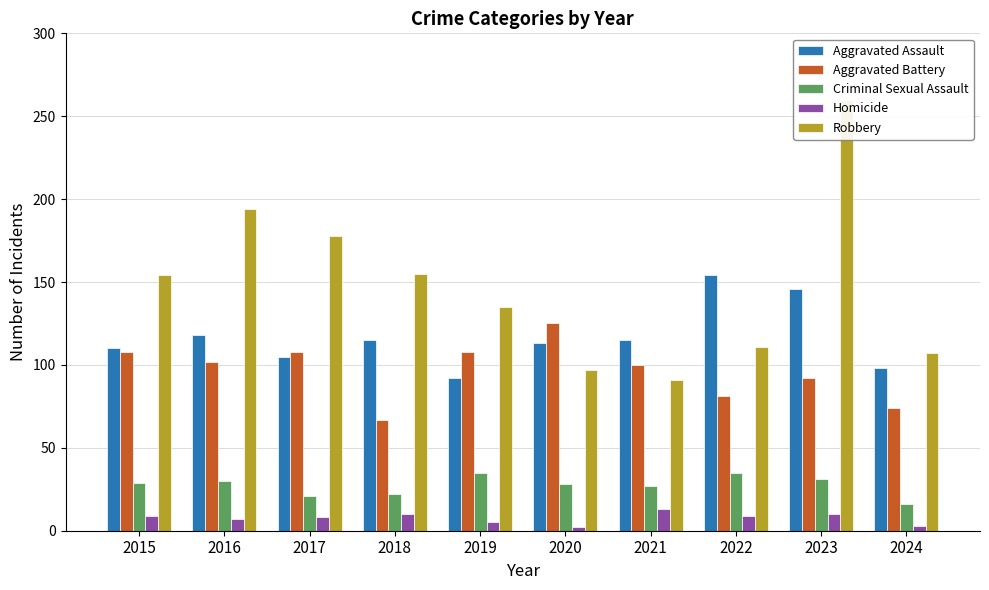

Are the bars grouped side by side (vs. stacked)?

Yes